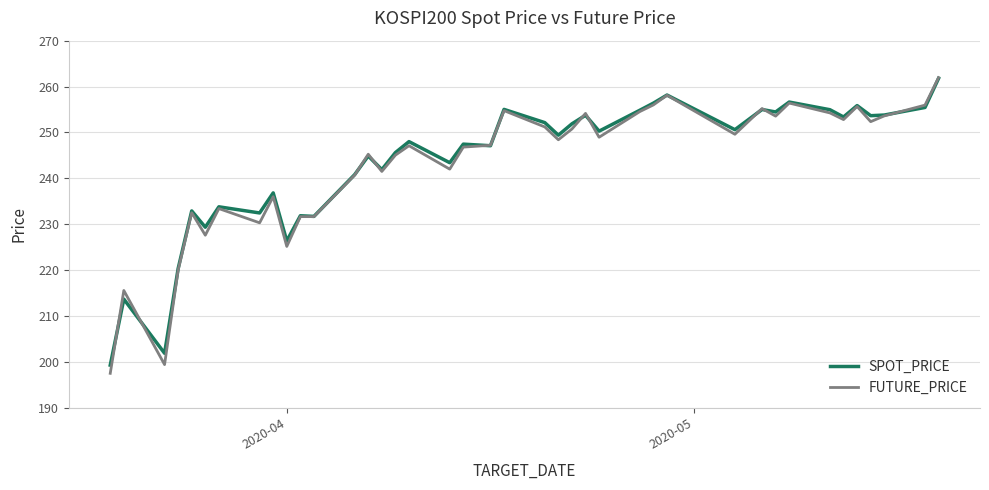

What is the smallest value displayed?

197.5